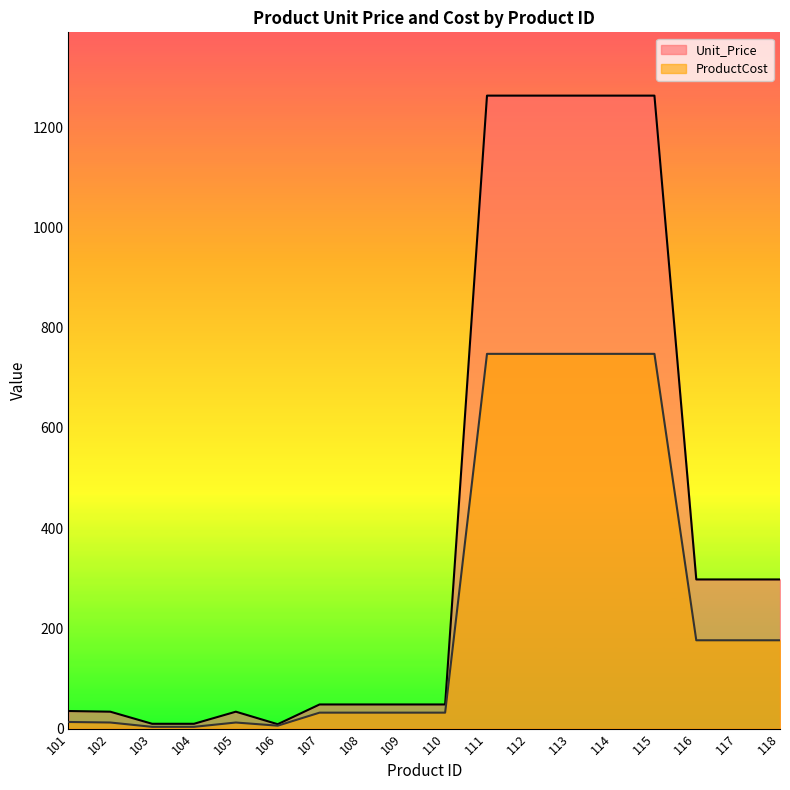

True or false: Unit_Price has more than 0 interior local peaks.

True